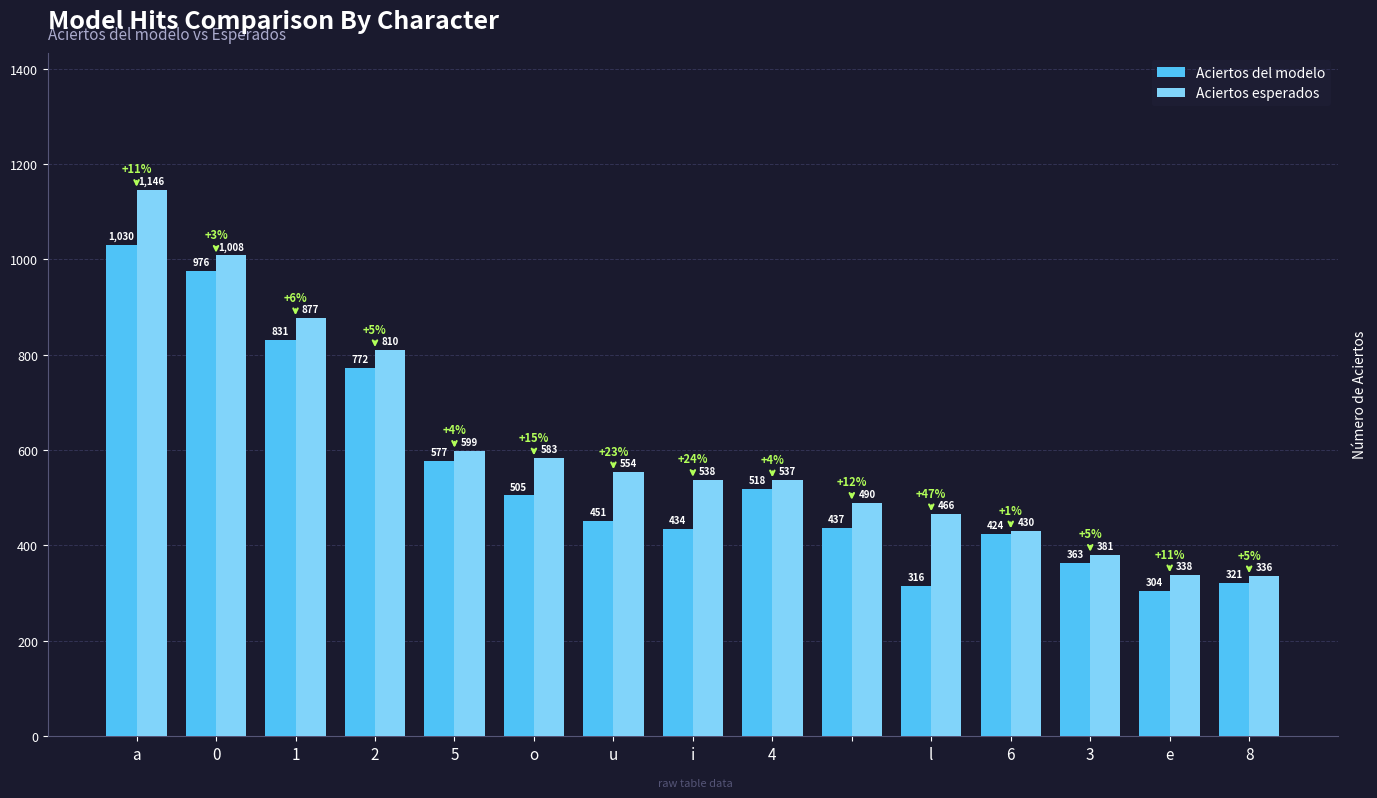

Rank the series by their maximum value, from lowest to highest.

Aciertos del modelo, Aciertos esperados